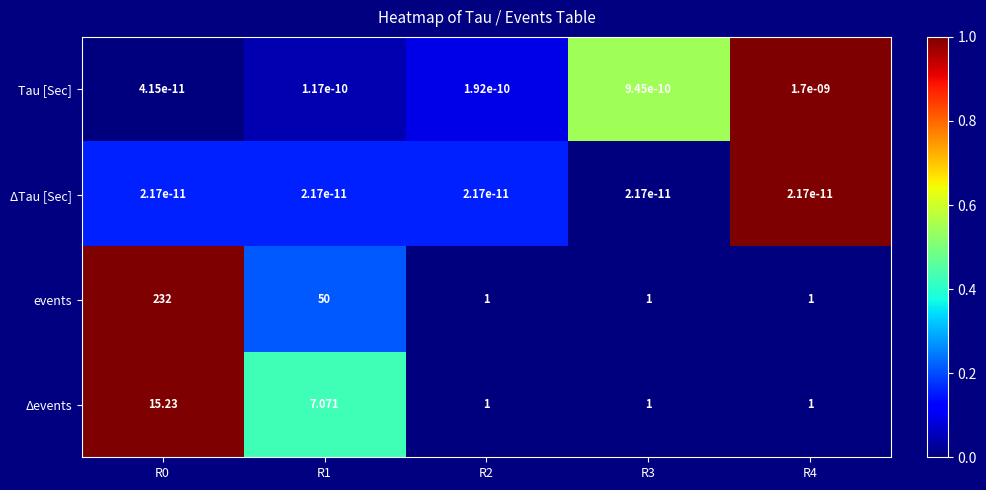

Rank the series by their maximum value, from highest to lowest.

events, Δevents, Tau [Sec], ΔTau [Sec]